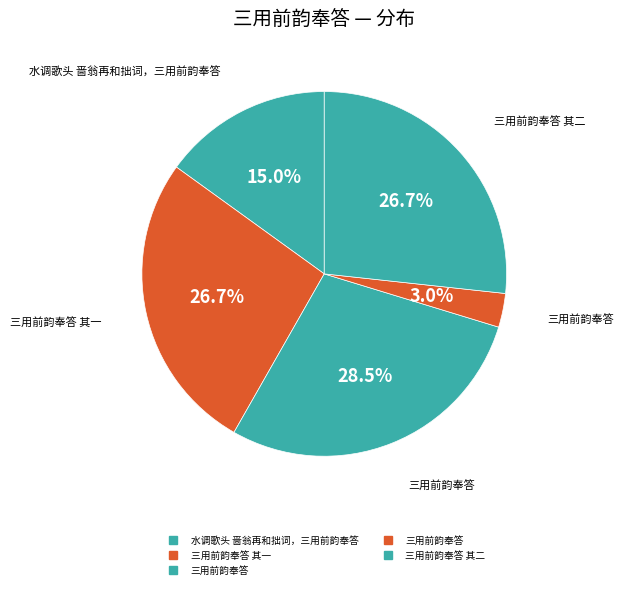

Which slice is the smallest?

三用前韵奉答